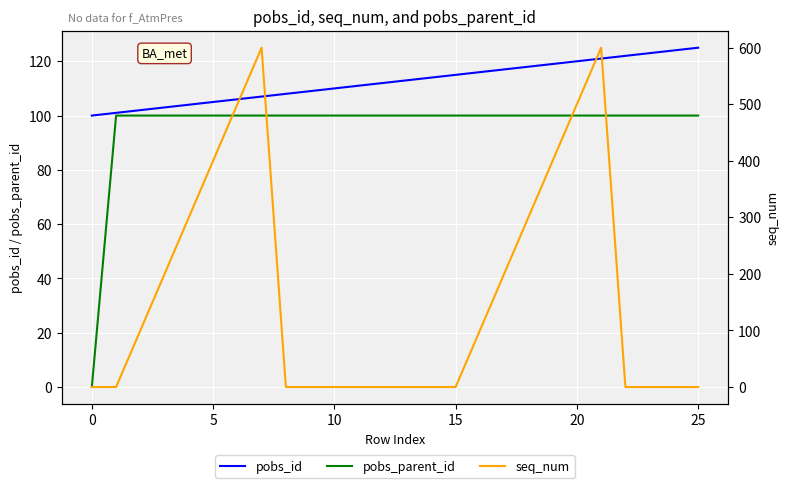

True or false: pobs_parent_id and pobs_id cross at least once.

False